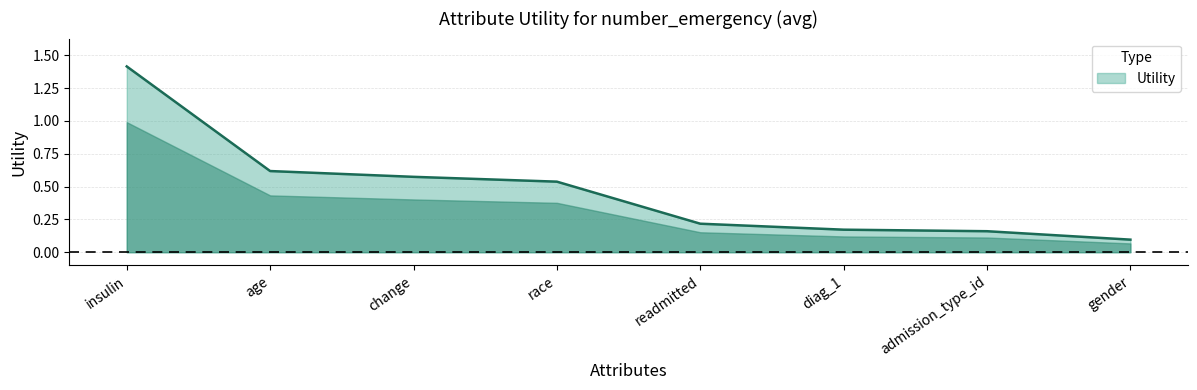

True or false: the data has more than 2 interior local peaks.

False